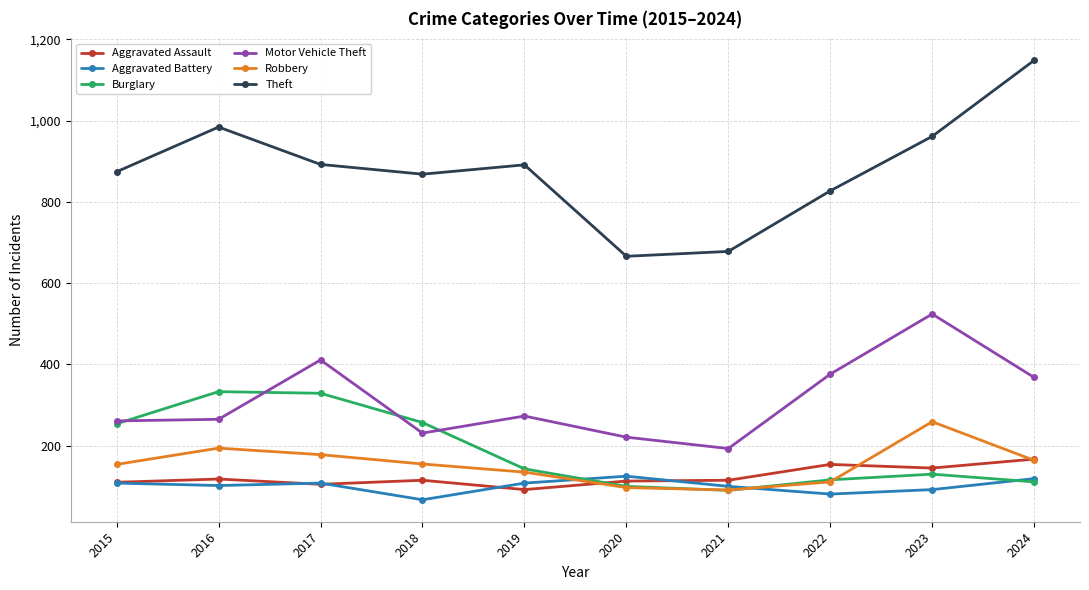

The Robbery series shows 259 at 2023. True or false?

True